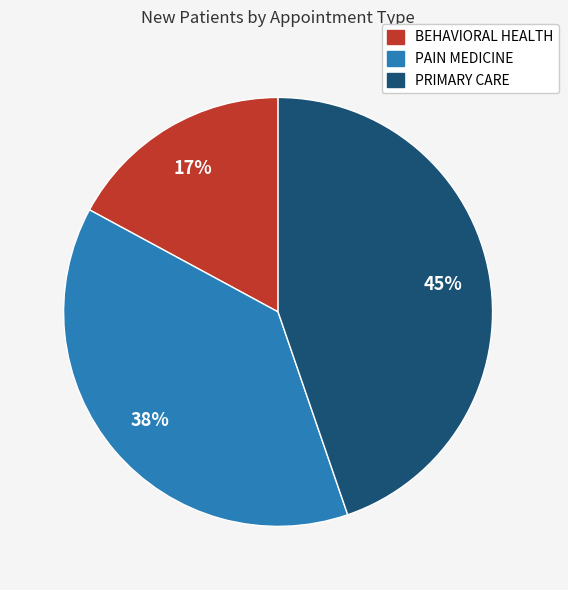

Combined, do PAIN MEDICINE and PRIMARY CARE account for over 50%?

Yes